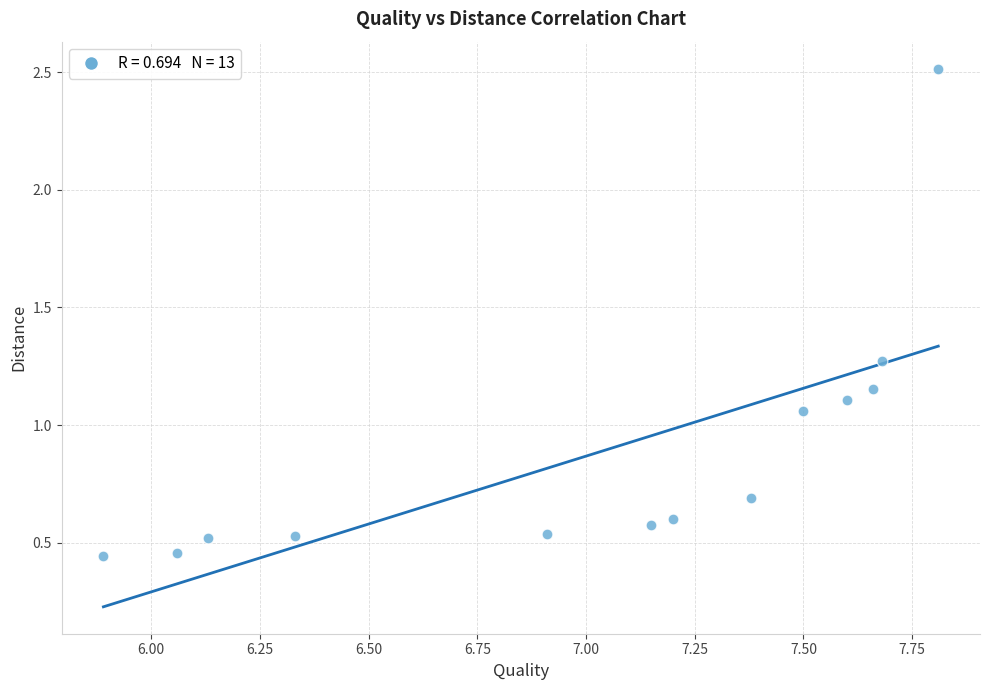

What is the range of Y values (max minus min)?

2.1